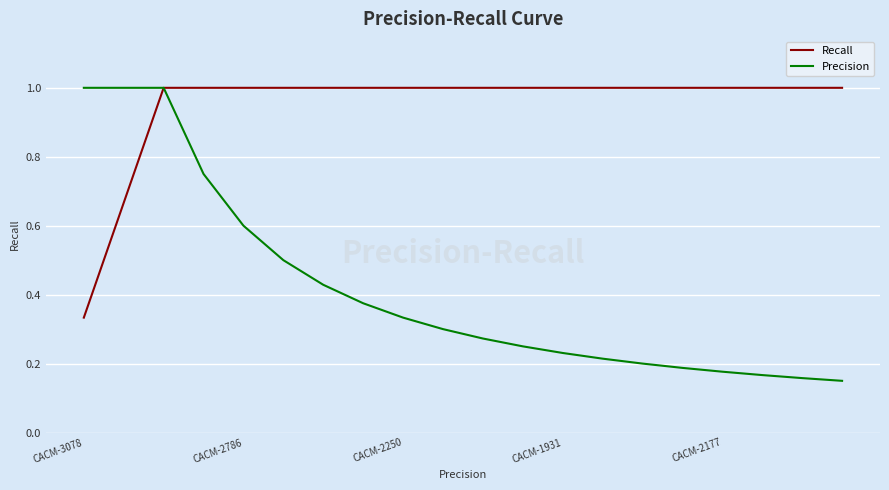

Which series has the largest total across all categories?

Recall